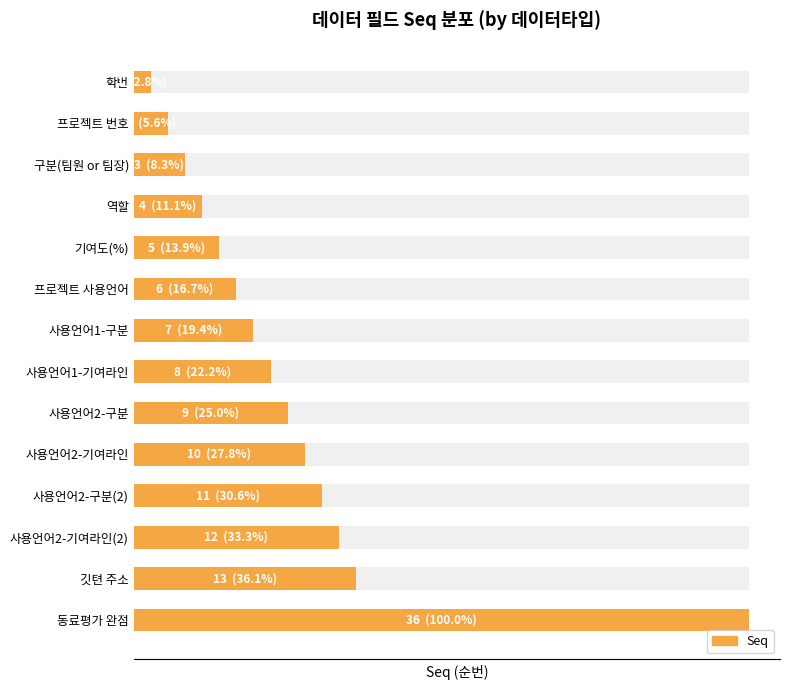

What is the difference between the maximum and minimum values?

35